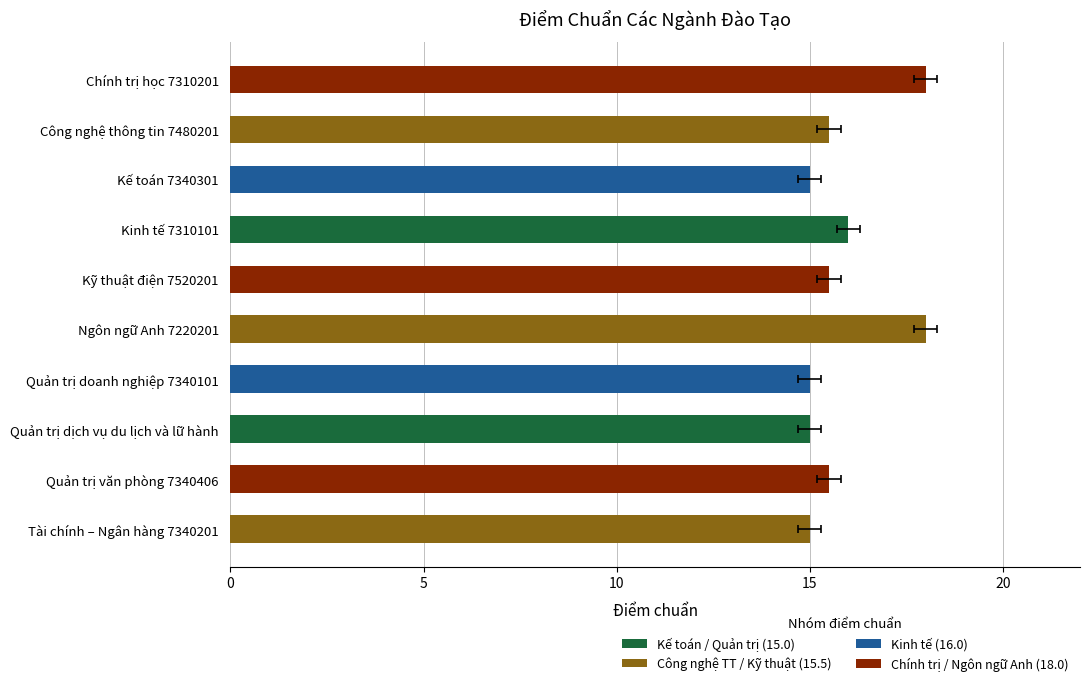

Reading left to right, what are all the values shown in this chart?

18.0	15.5	15.0	16.0	15.5	18.0	15.0	15.0	15.5	15.0